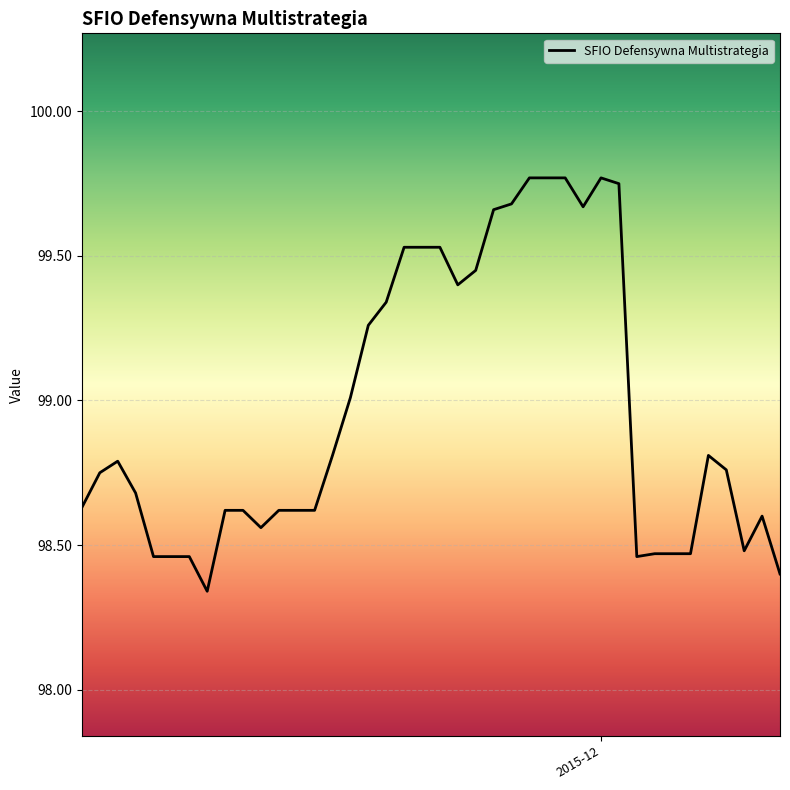

What is the difference between the maximum and minimum values?

1.4